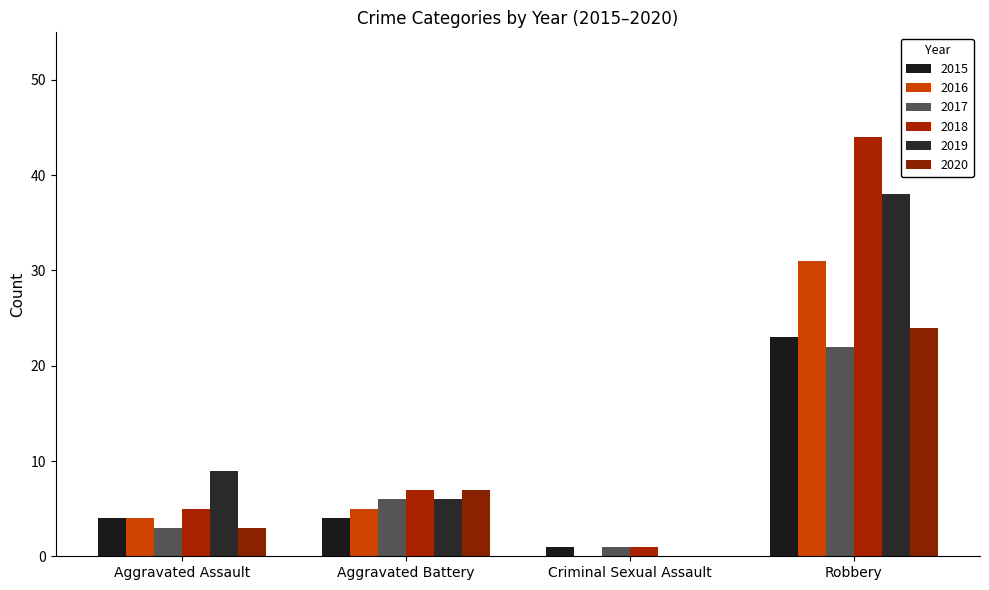

What is the maximum value shown in the chart?

44